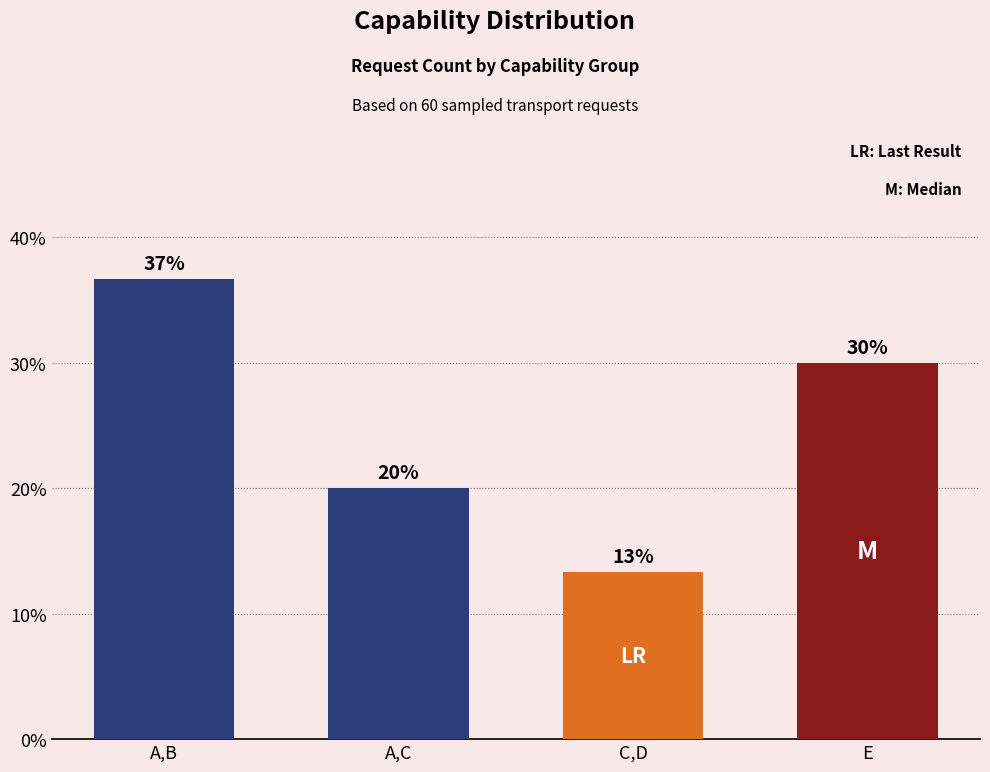

List the labels in order of value, largest first.

A,B, E, A,C, C,D